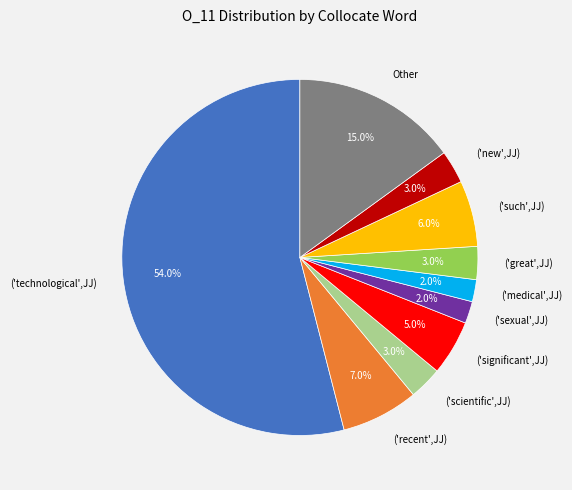

Which category has the biggest portion of the pie?

('technological',JJ)